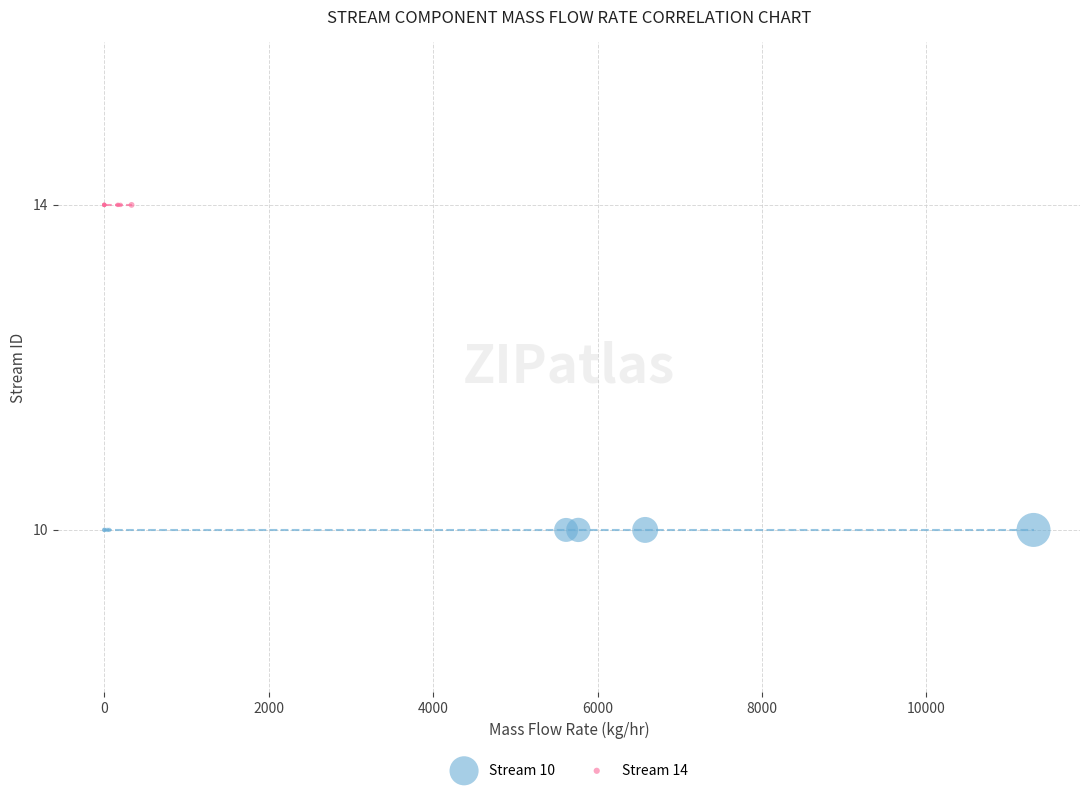

Which series contains the lowest Y value?

Stream 10